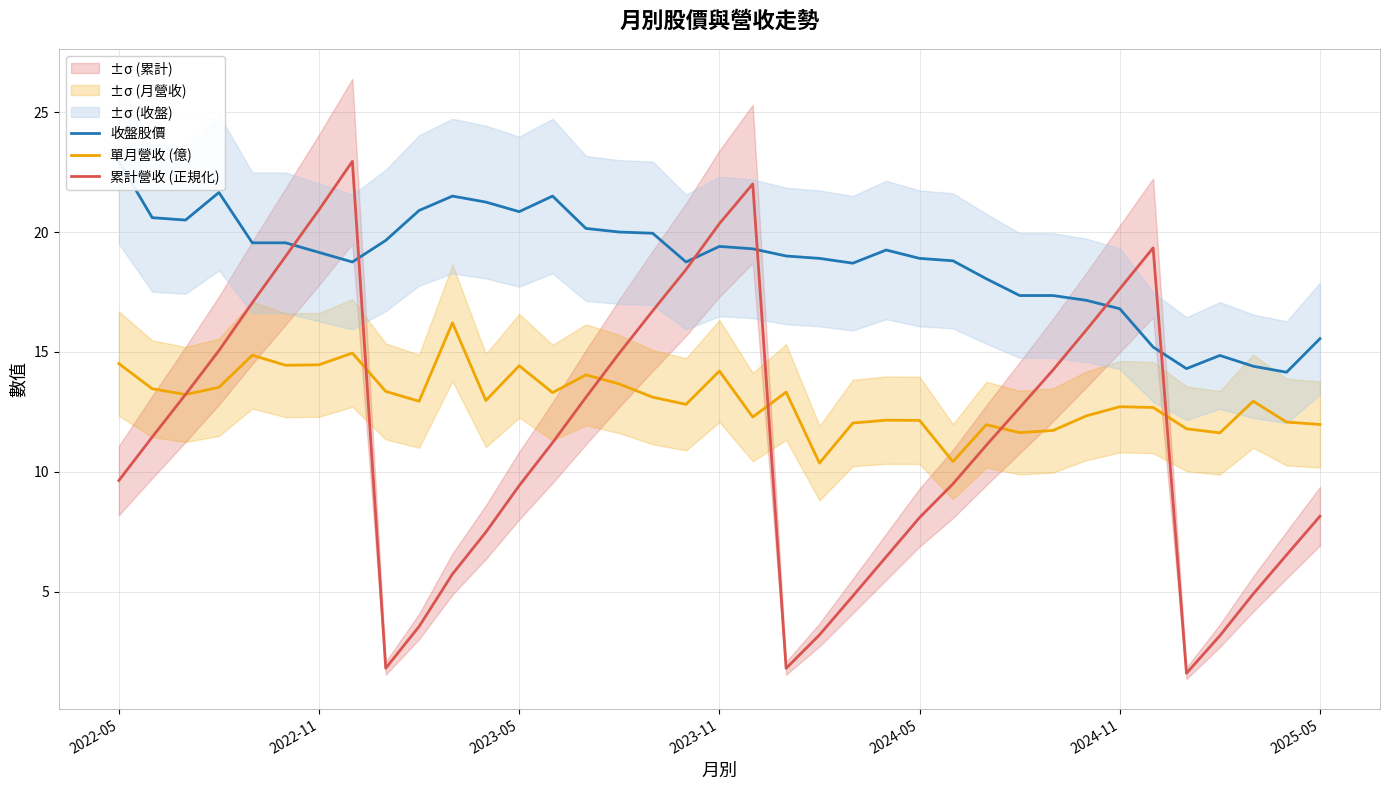

Where is the first local maximum for 累計營收 (正規化)?

7